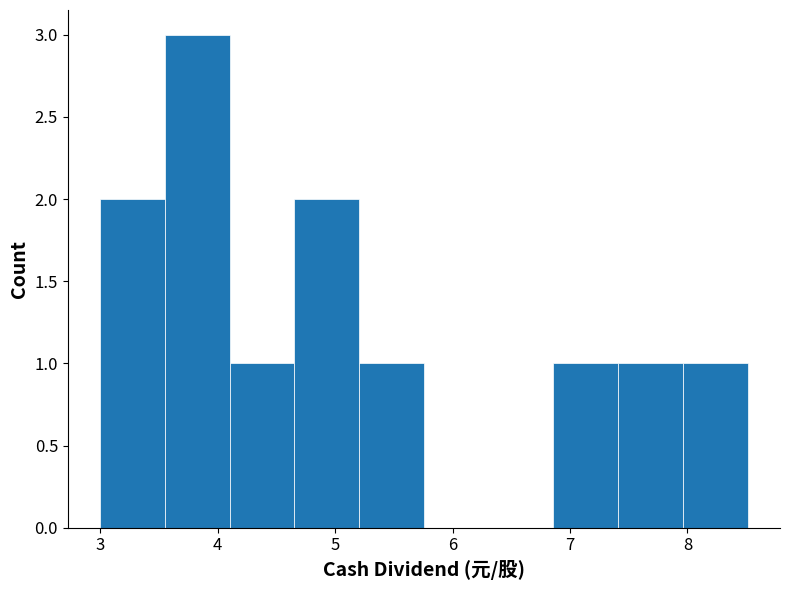

How tall is the bar that spans 7.4 to 8.0 on the x-axis? Neither the bar edges nor the heights are printed on the chart, so give them approximately, as read against the axes.

1